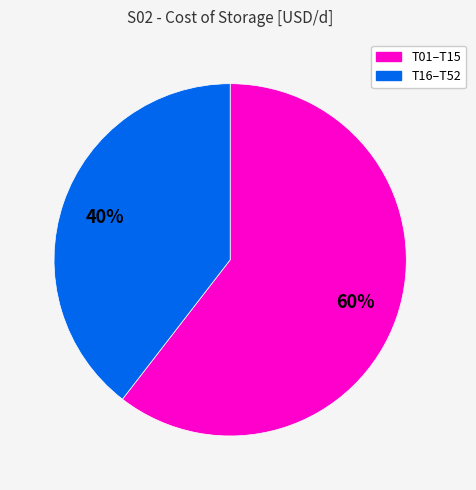

Is there a majority slice in this chart?

Yes